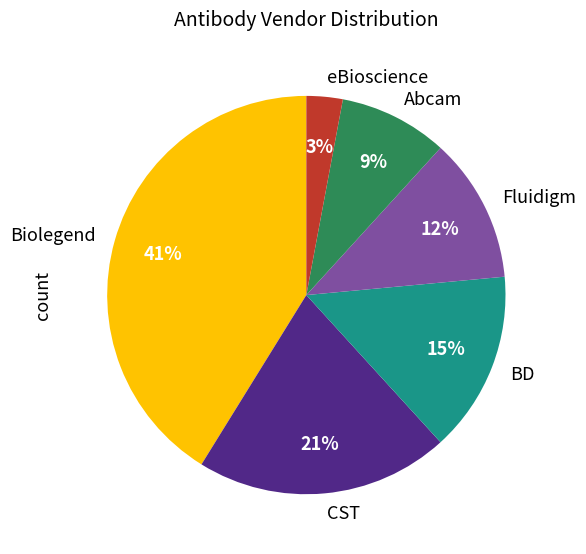

How many segments does this pie chart have?

6